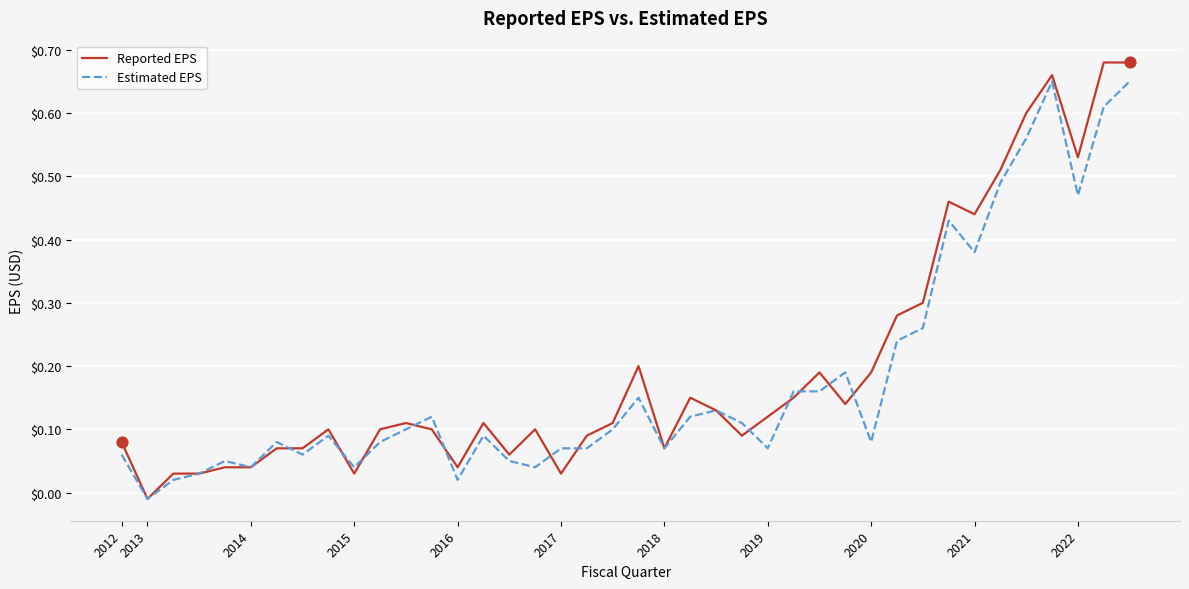

Which series has the widest spread of values?

Reported EPS